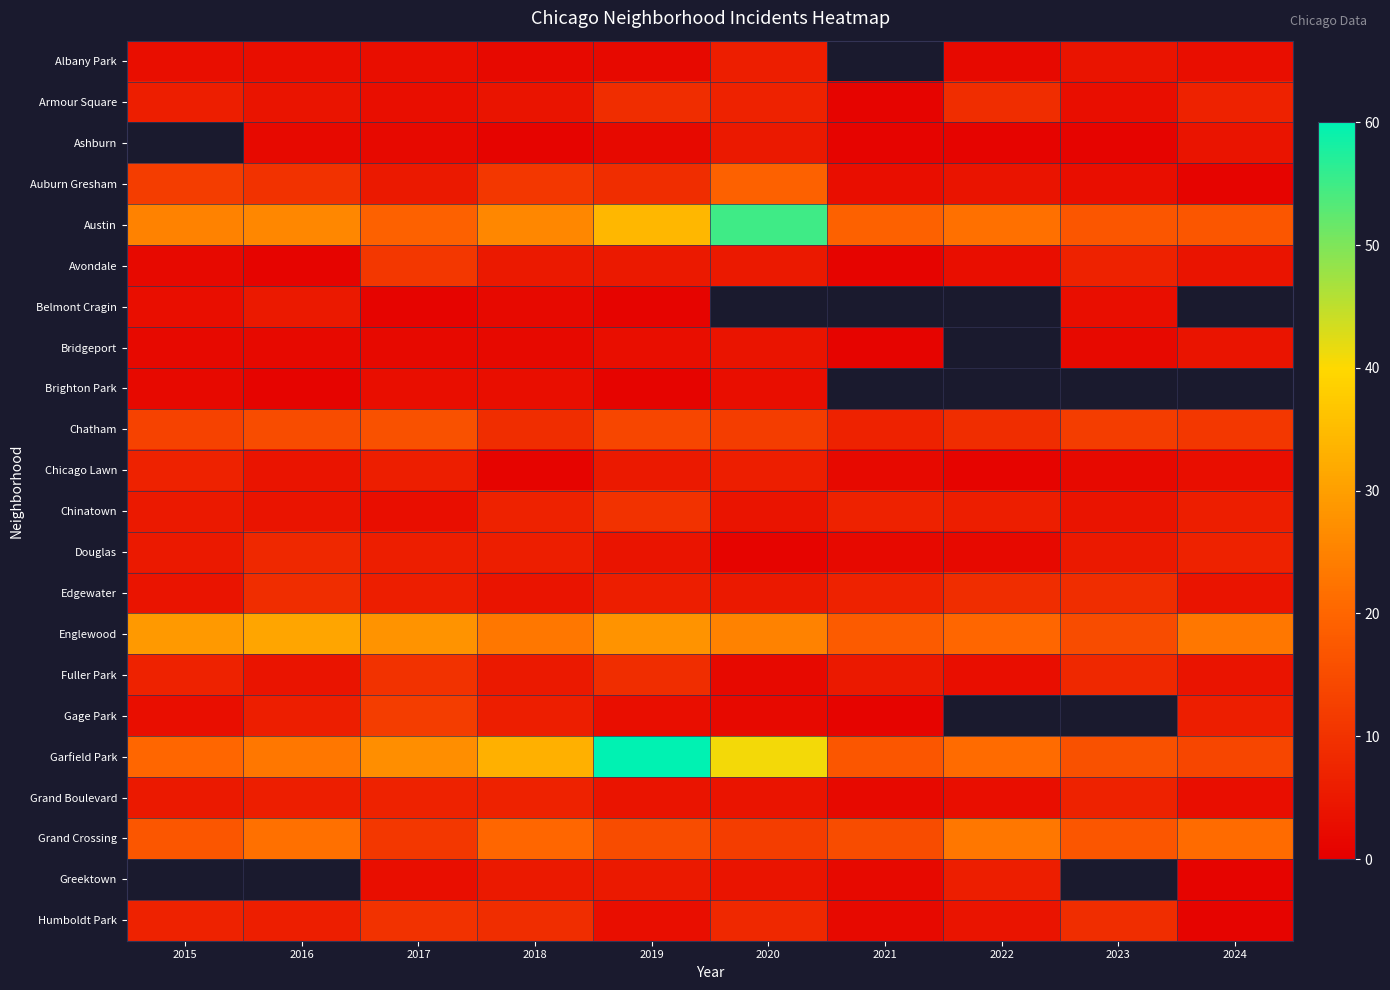

Which series has the largest total across all categories?

Garfield Park